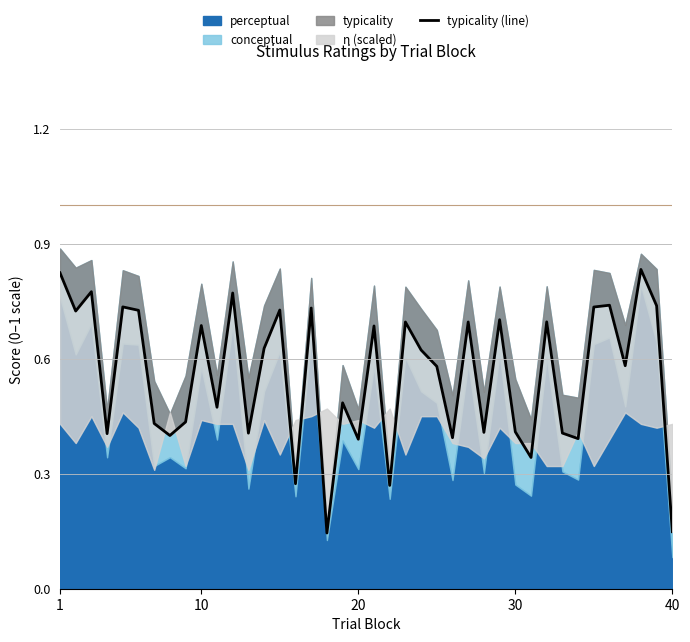

How many points are higher than both their immediate neighbors (excluding endpoints)?

14